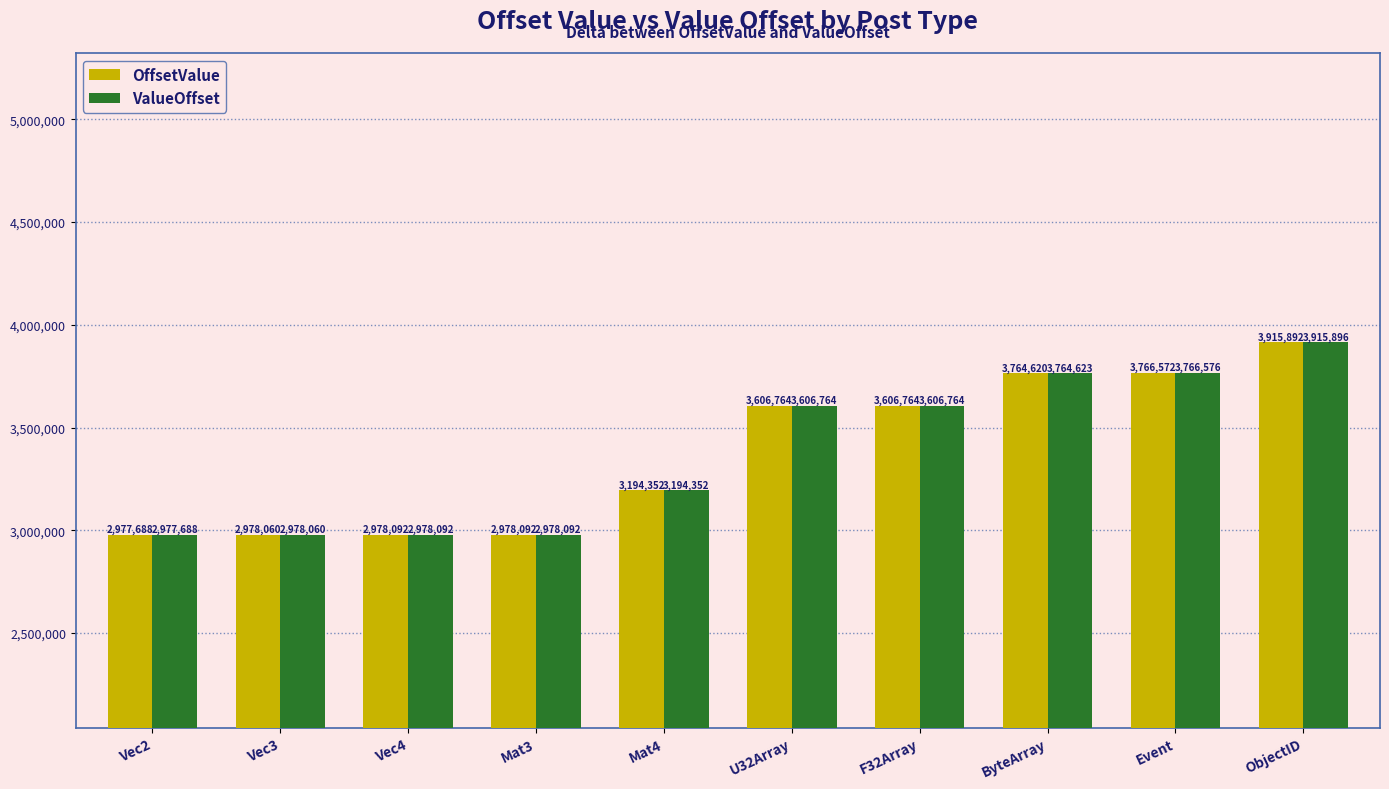

What value does the ValueOffset series have at Mat4, to the nearest 100?

3194400